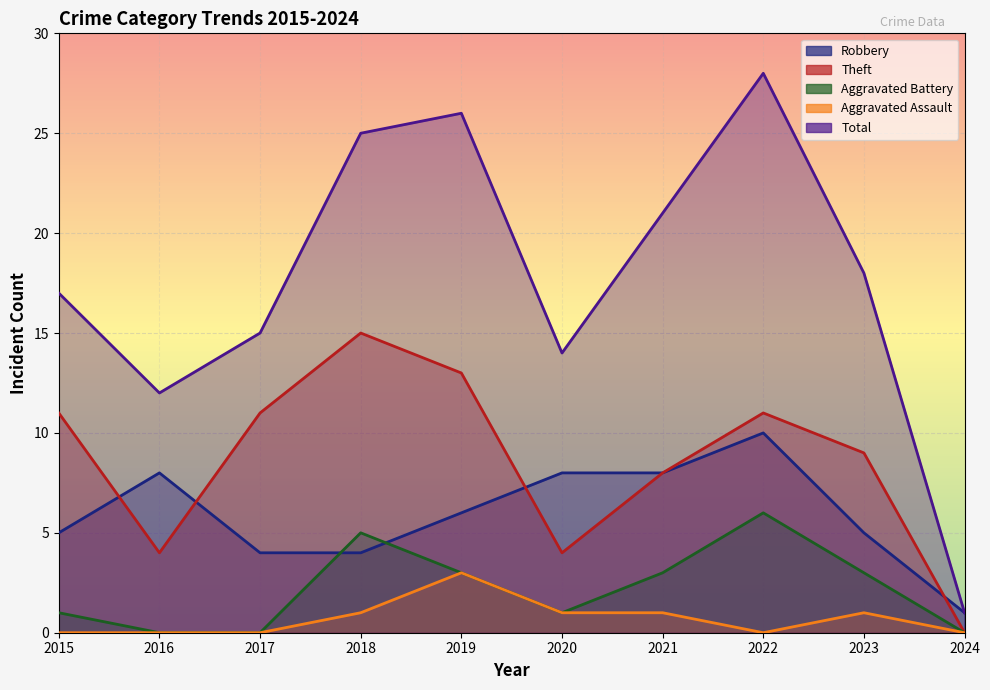

Is it true that Aggravated Battery equals 0 at 2016?

True